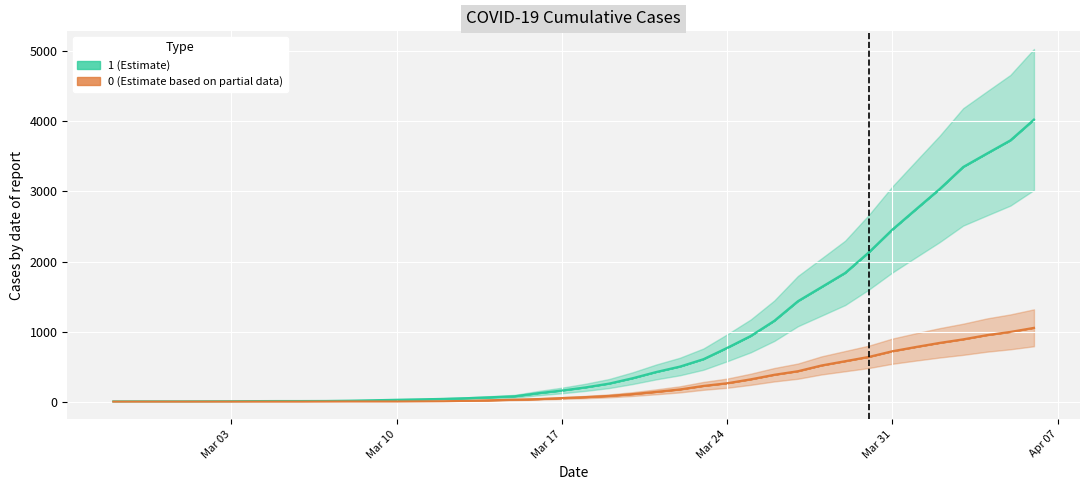

What is the lowest value of the 1 series?

3